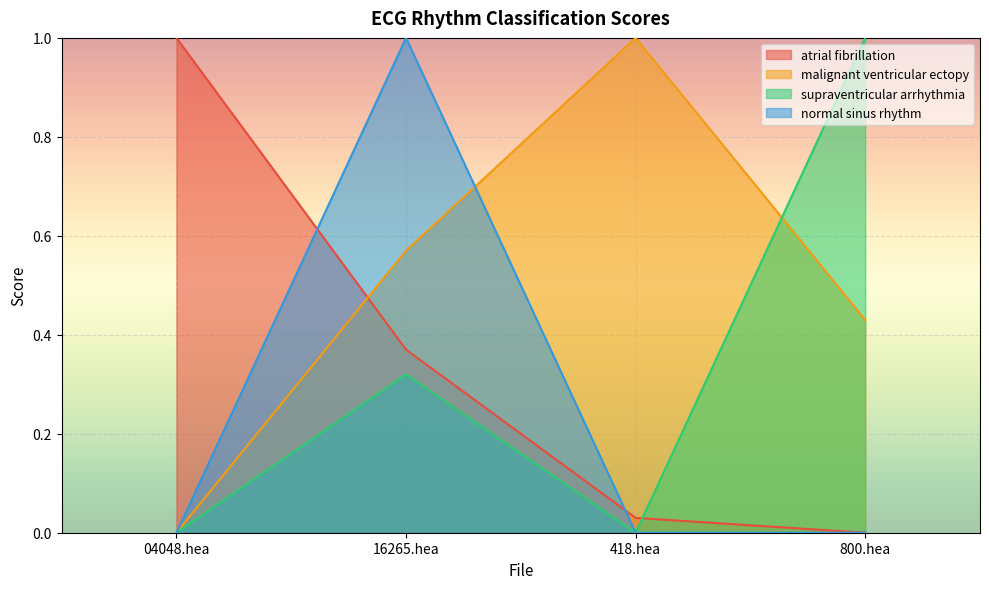

True or false: supraventricular arrhythmia has a value of 0.3 at 04048.hea.

False